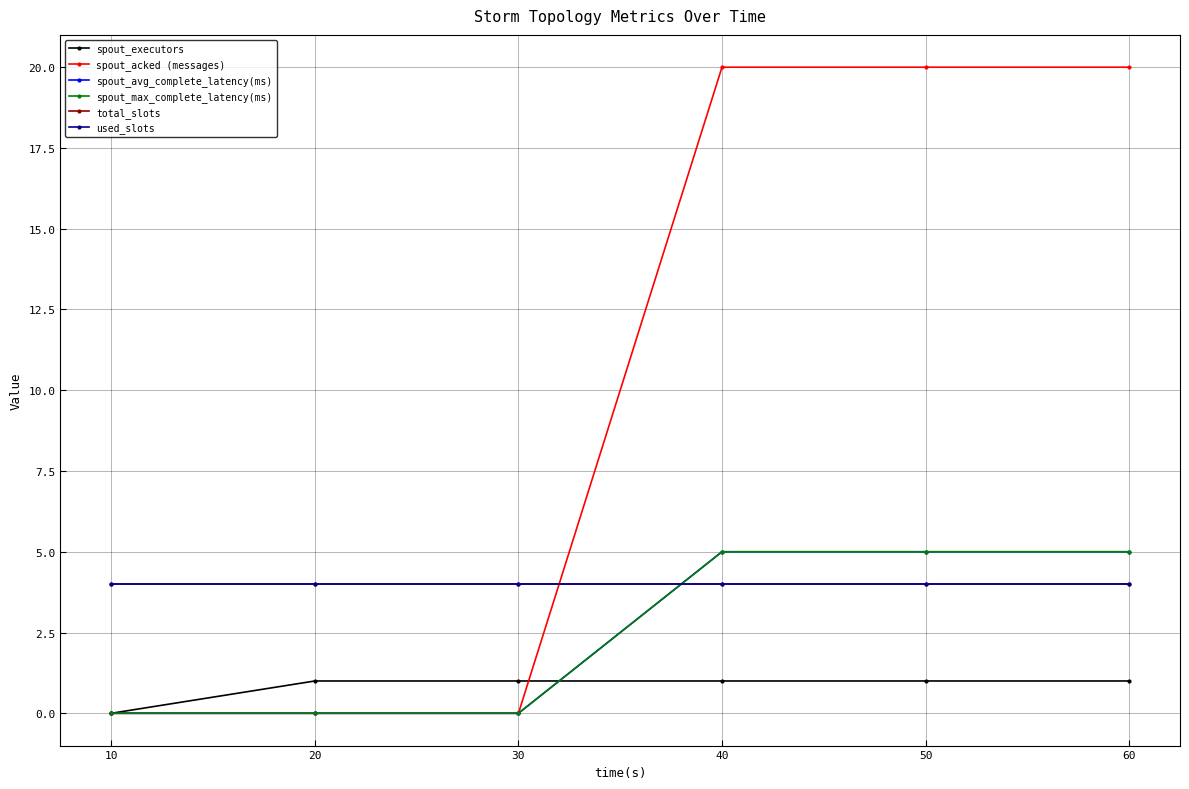

Is this an area chart (filled region under the line)?

No